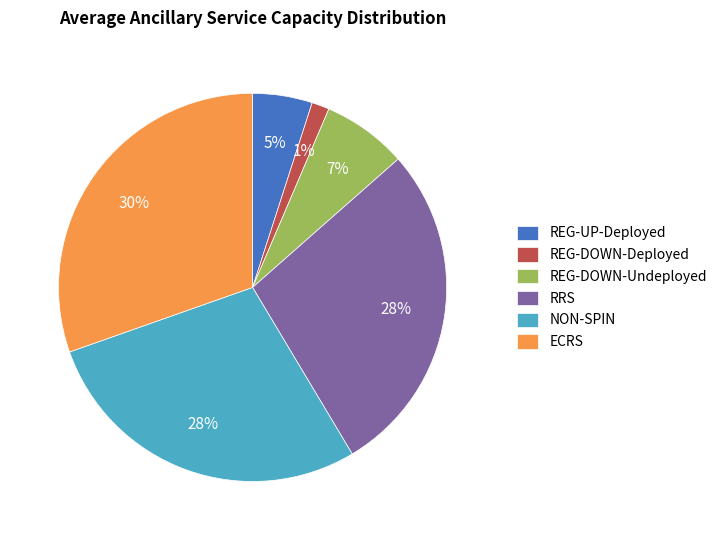

Which has a higher value, RRS or REG-DOWN-Undeployed?

RRS